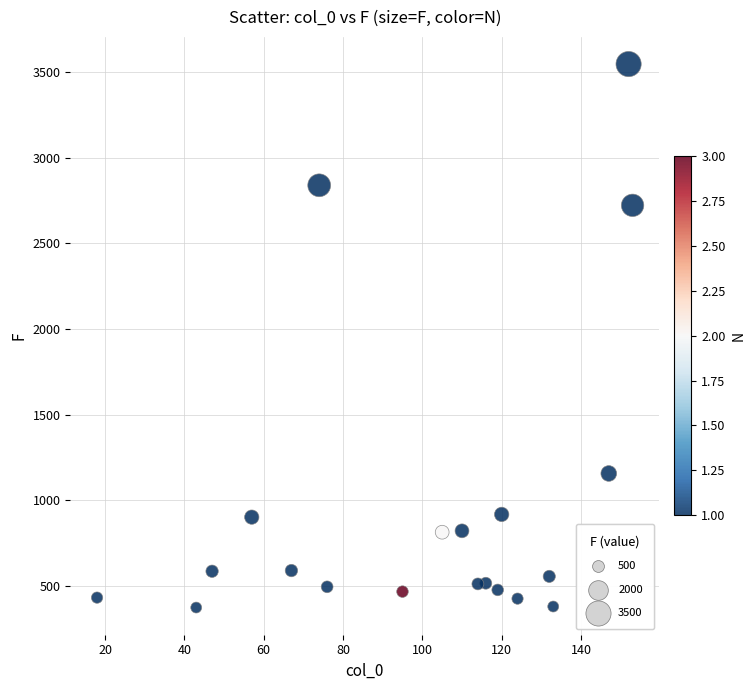

What is the range of X values (max minus min)?

135